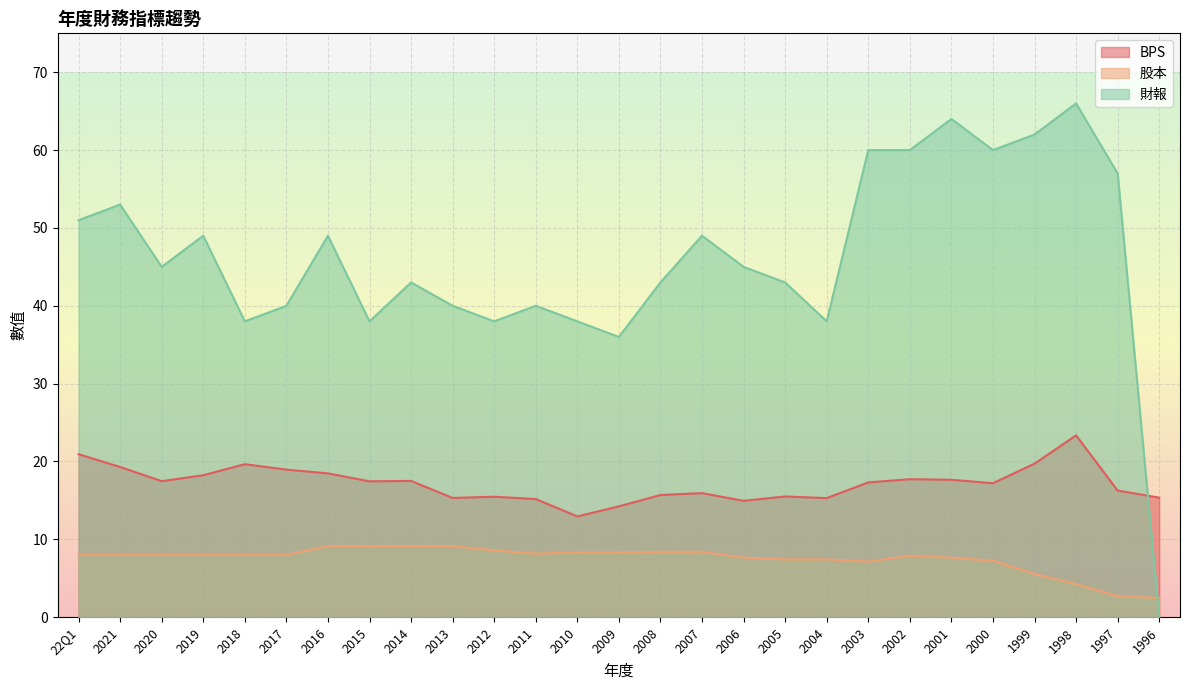

How many distinct data groups are displayed?

3